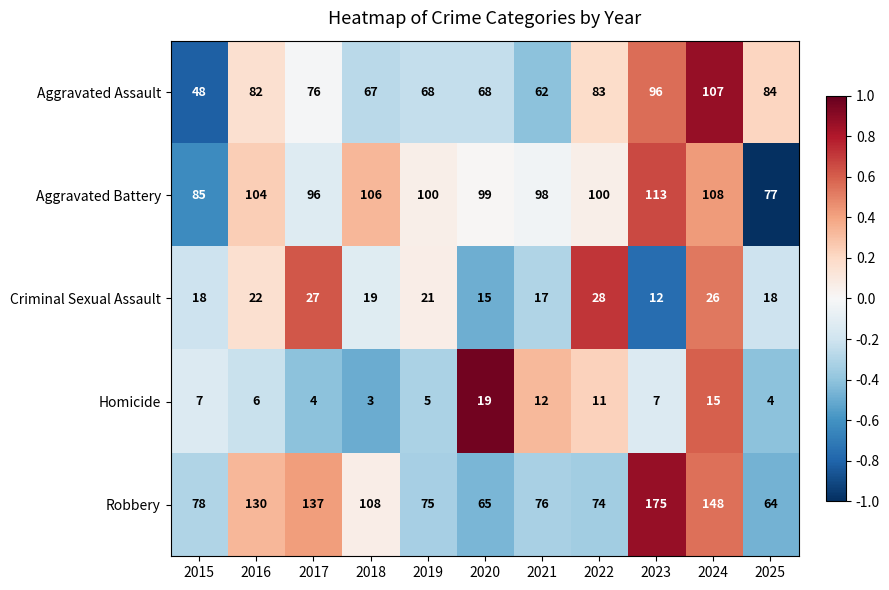

Which series has the largest total across all categories?

Robbery